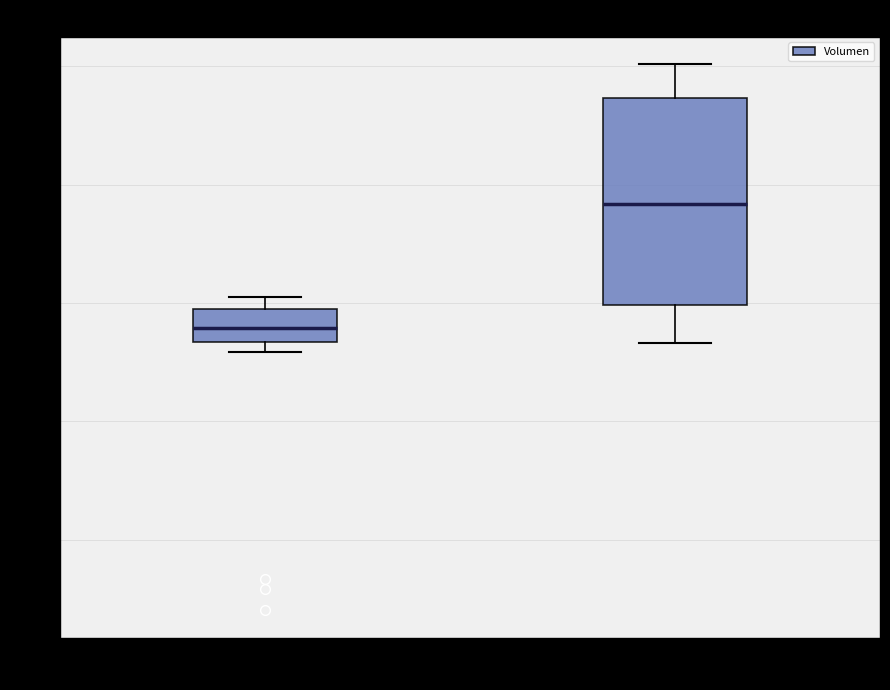

Where is the lower edge of the box for no recanalization on the y-axis? The values are not printed on the chart, so give them approximately, as read against the axis.

334